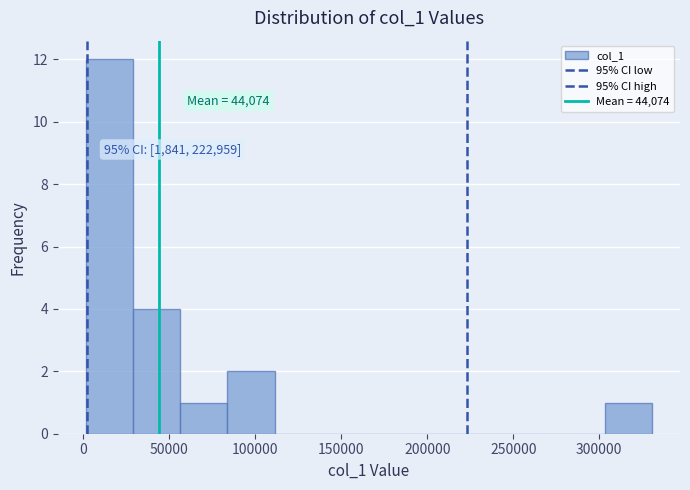

Over which range of the x-axis is the bar tallest?

0 to 30000